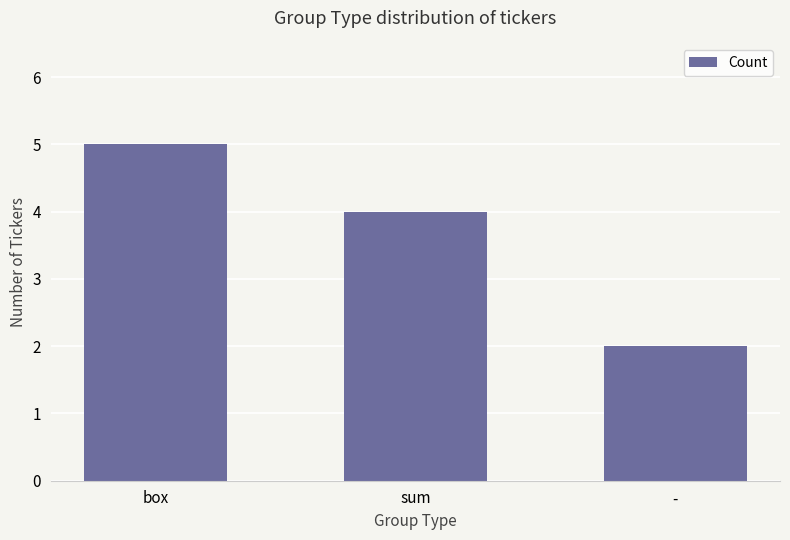

What is the label of the 3rd bar from the left?

-